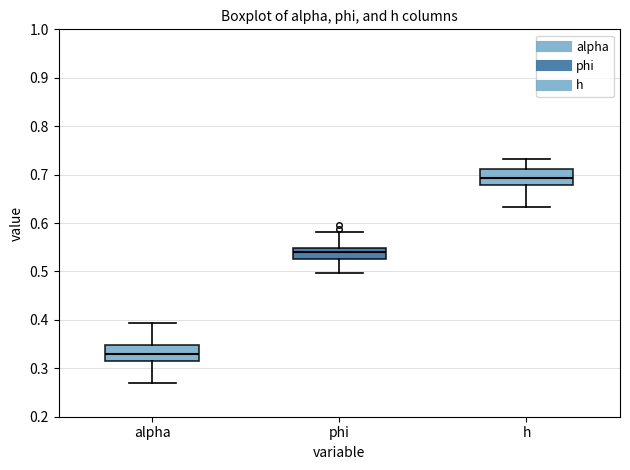

Reading left to right, read every box against the y-axis: the position of its median line, the range the box covers, and the ends of its whiskers. The values are not printed on the chart, so give them approximately, as read against the axis.

alpha: median 0.33, box 0.32 to 0.35, whiskers 0.27 to 0.39
phi: median 0.54, box 0.53 to 0.55, whiskers 0.50 to 0.58
h: median 0.69, box 0.68 to 0.71, whiskers 0.63 to 0.73